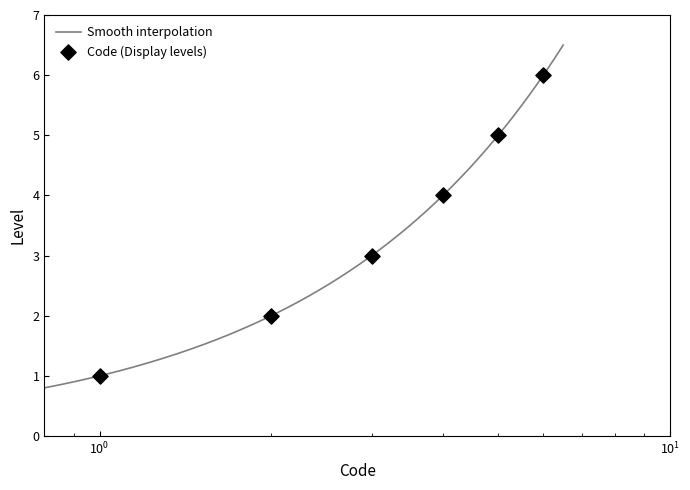

What is the maximum value for Smooth interpolation?

6.5